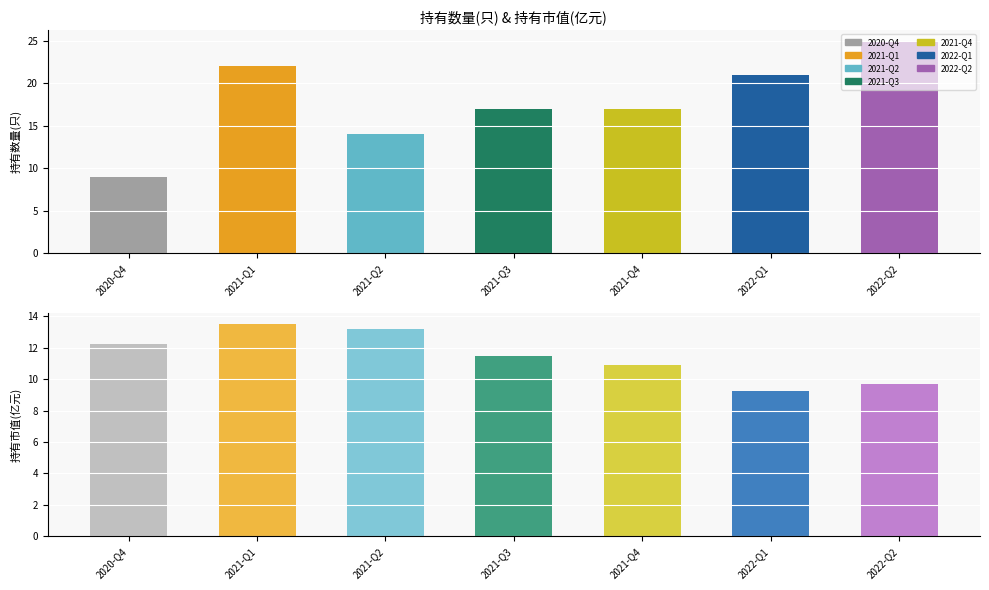

Read the 持有数量(只) value at 2022-Q2.

25.0